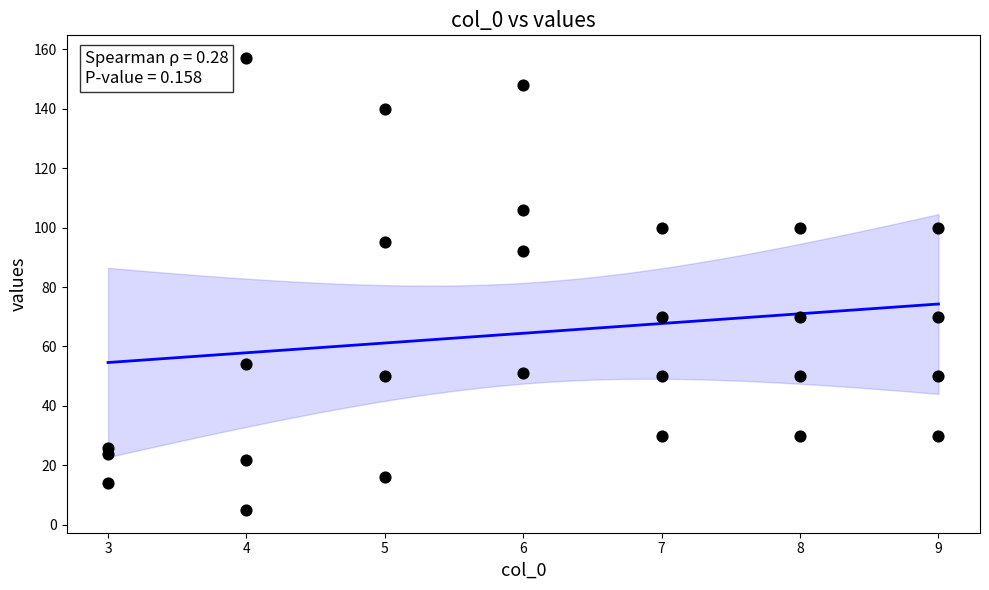

What is the range of Y values (max minus min)?

152